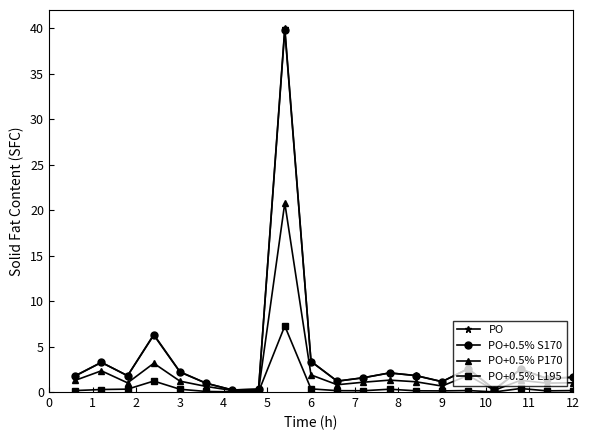

True or false: PO+0.5% L195 has more than 0 interior local peaks.

True